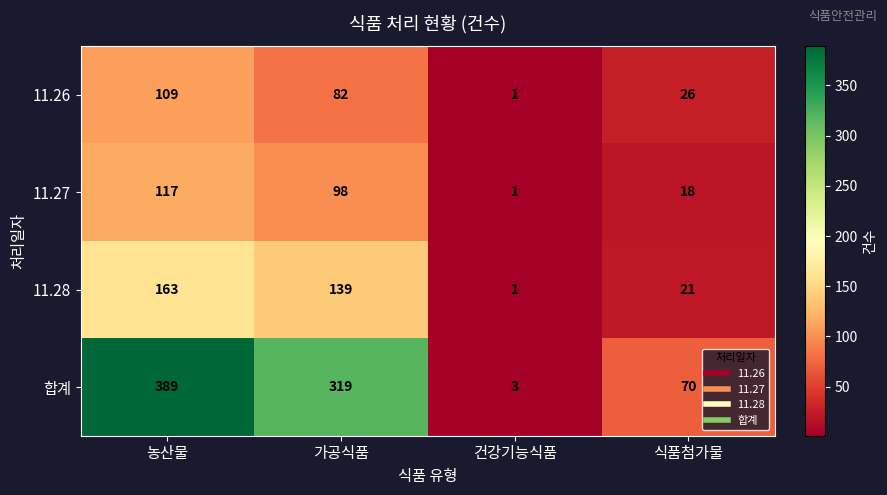

At how many categories does at least one series exceed 316?

2